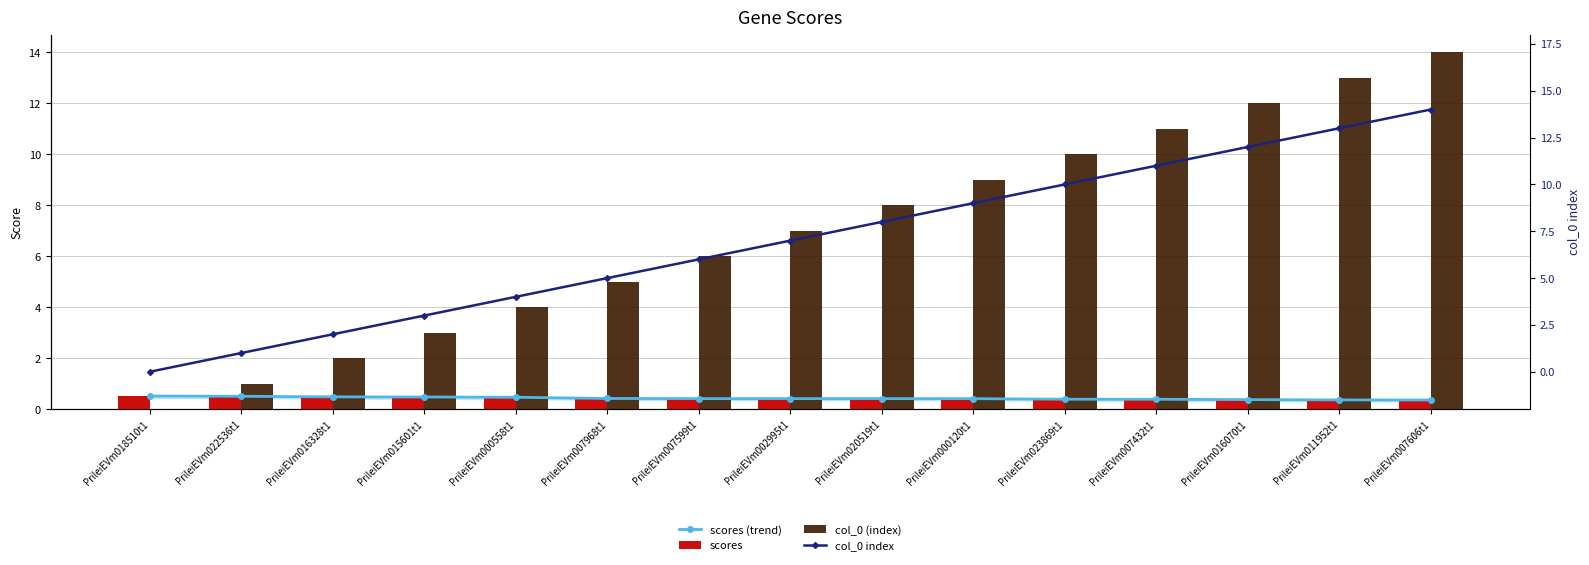

Which series has the largest range (max minus min)?

col_0 (index)